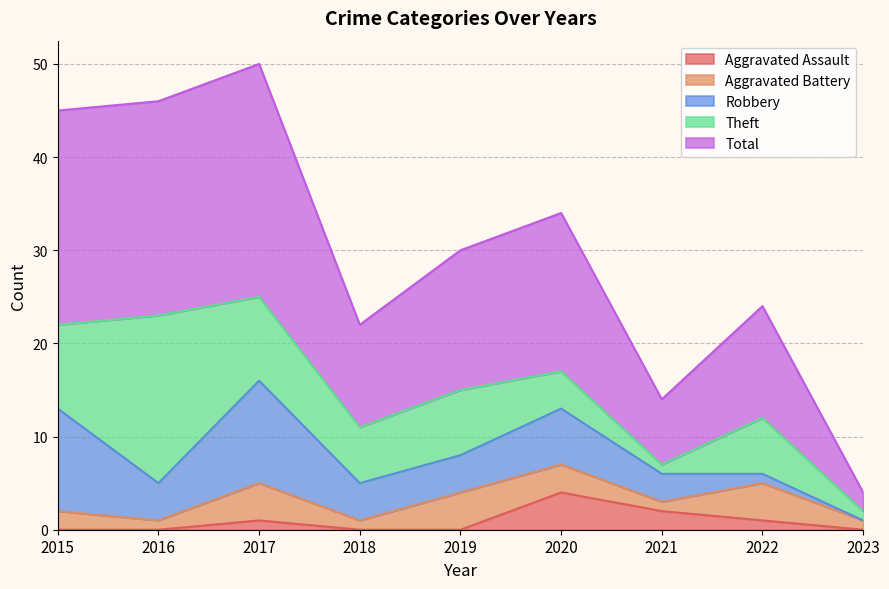

At which label does Robbery reach its peak?

2015